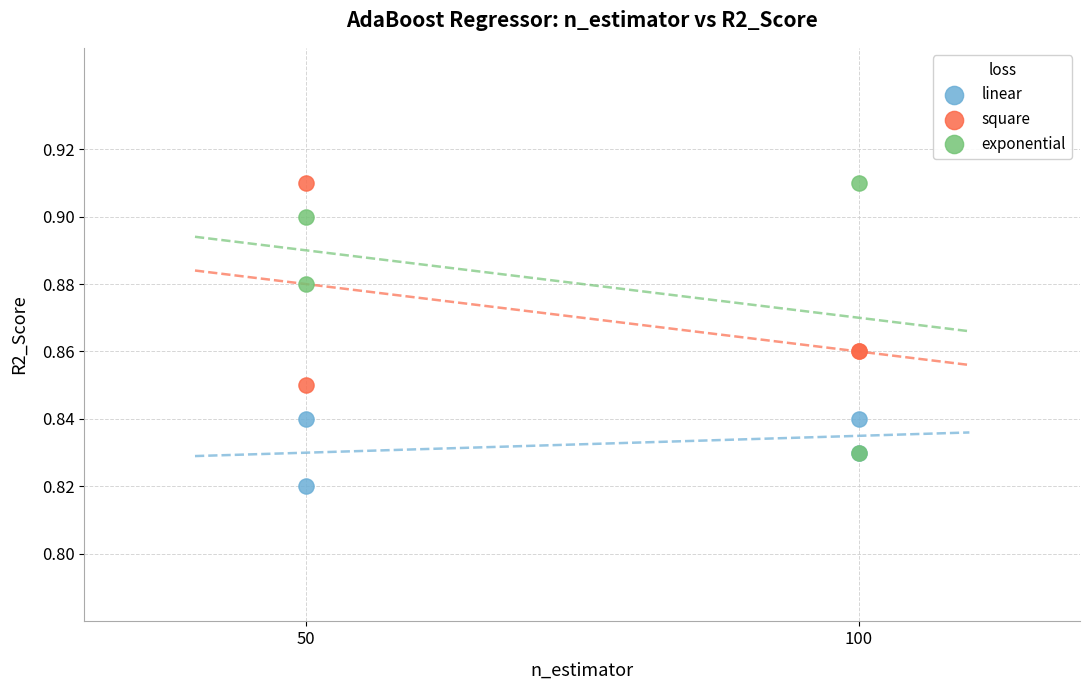

What are all the series names shown in the legend?

linear, square, exponential